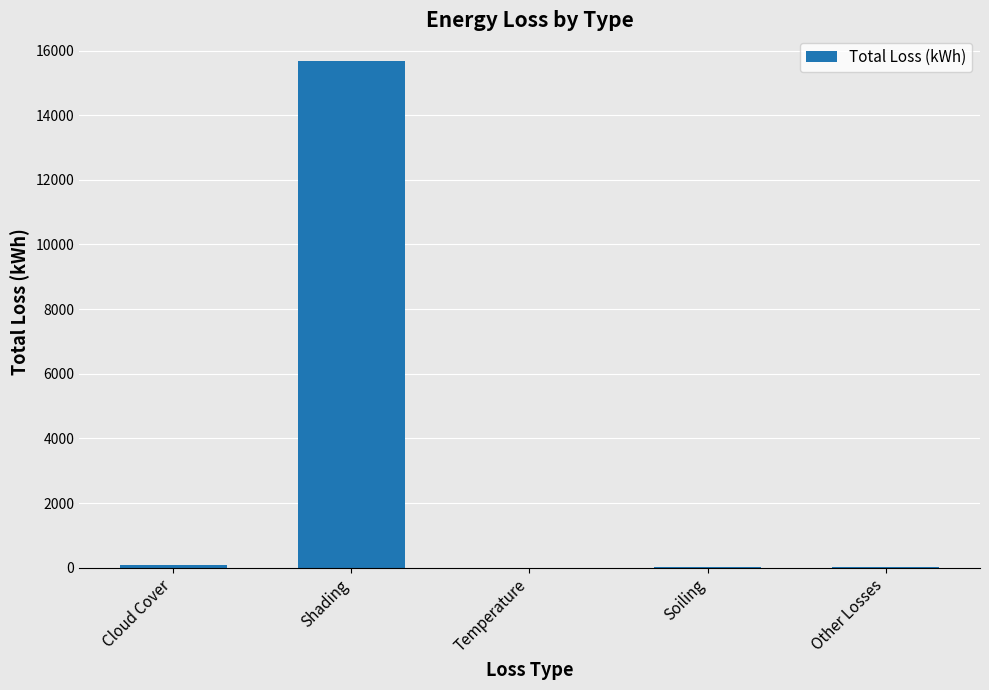

What is the average value?

3160.2